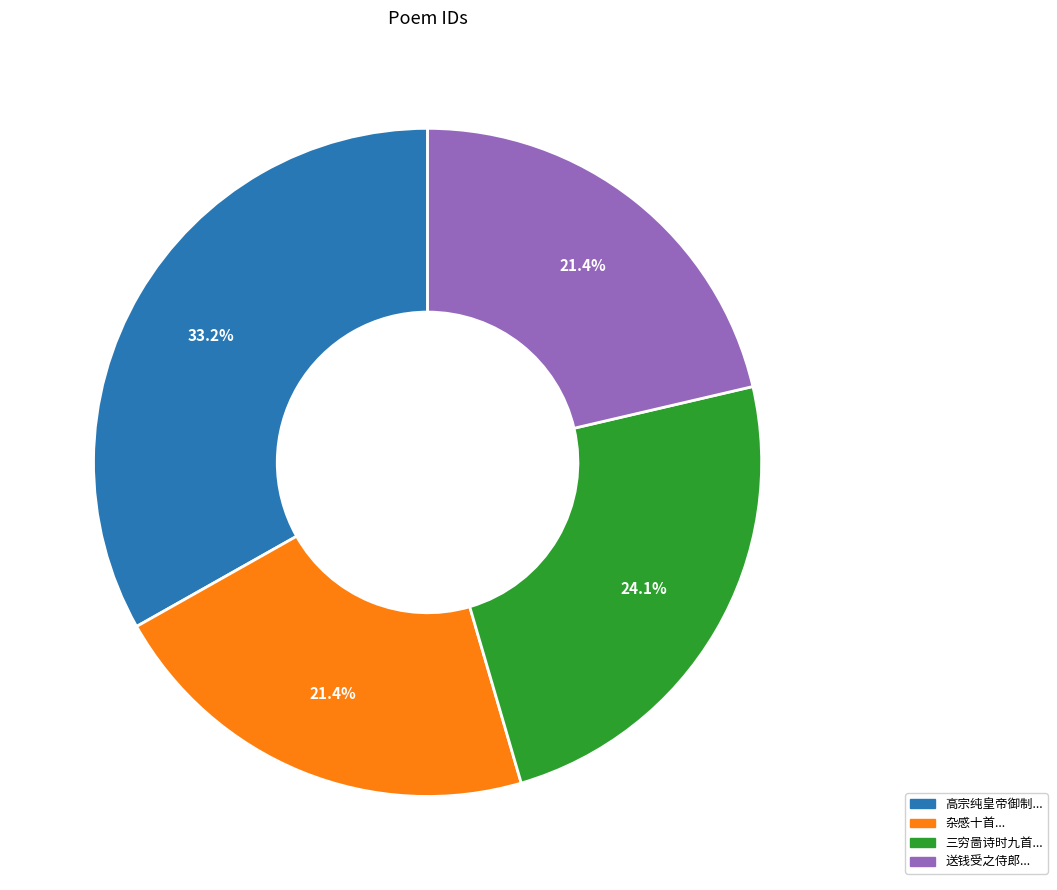

Does any single category account for the majority?

No